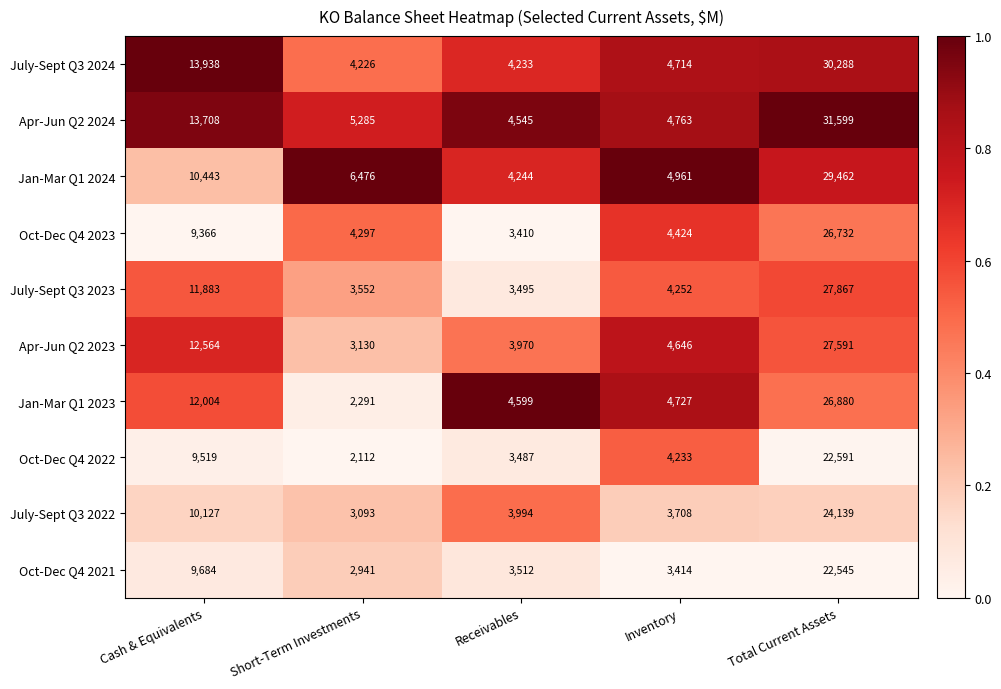

Where does the Apr-Jun Q2 2024 series first go above 5285?

Cash & Equivalents